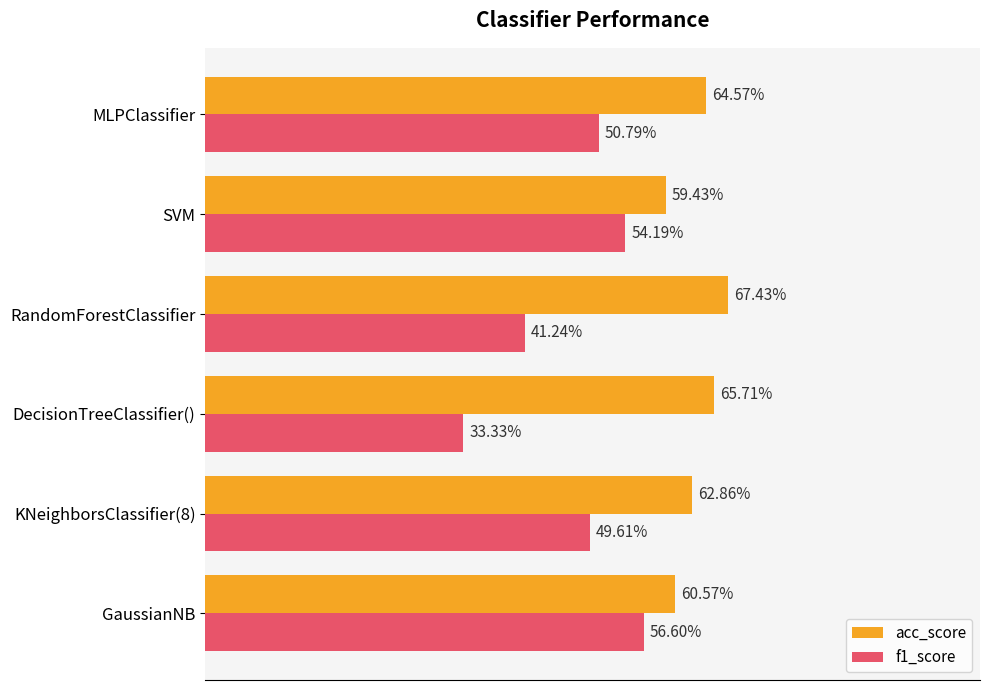

What are all the series names shown in the legend?

acc_score, f1_score